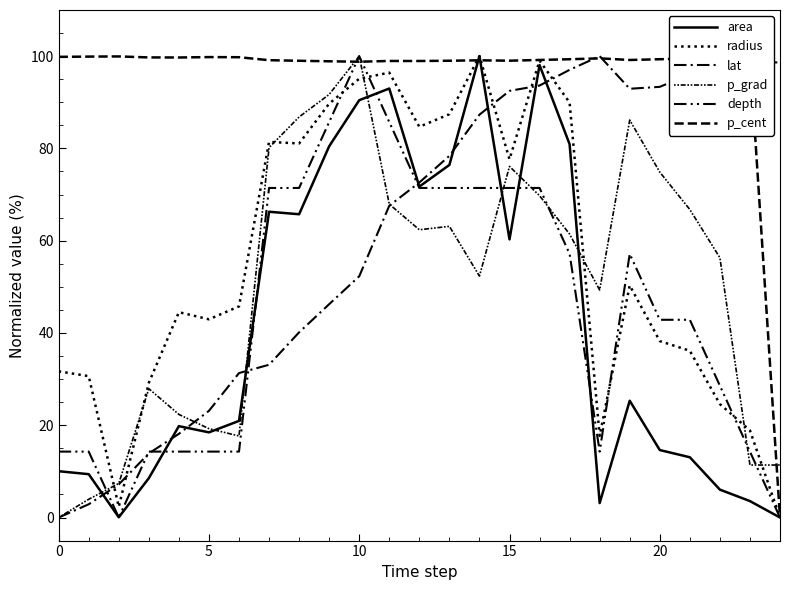

Where do area and depth first cross each other?

5 and 10